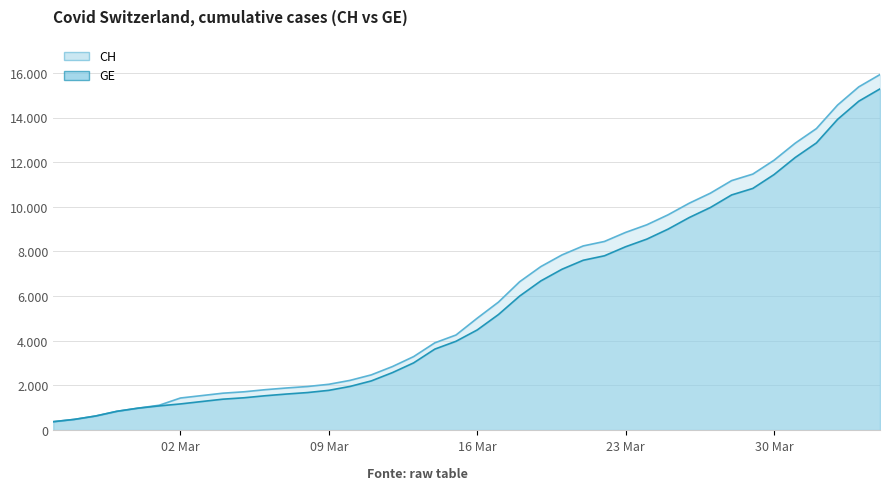

Read the GE value at 2020-03-22.

7807